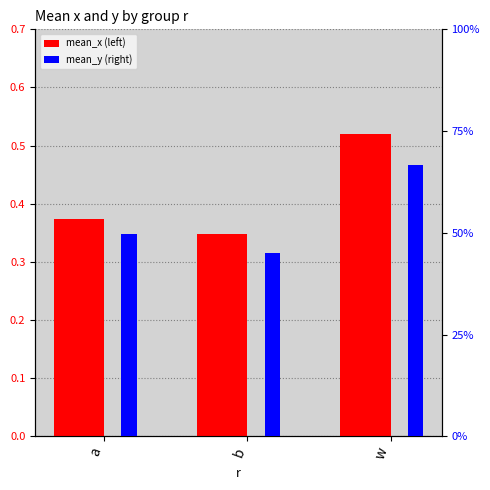

What is the label of the 2nd bar from the left?

b